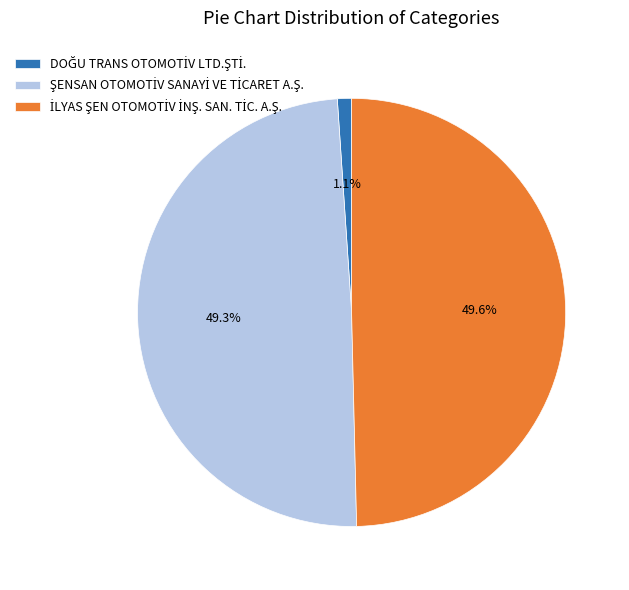

Does any single category account for the majority?

No